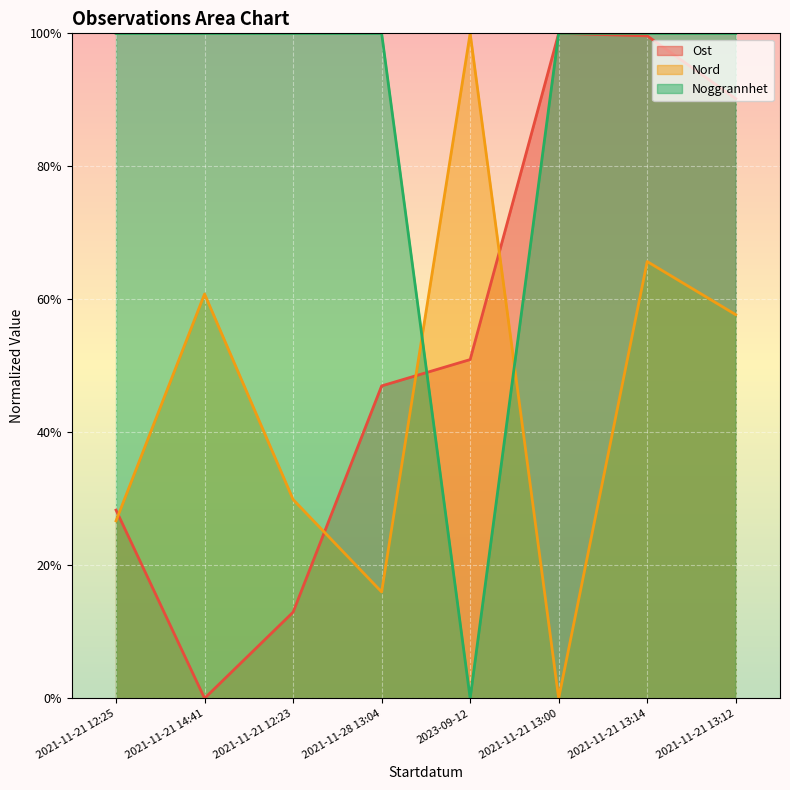

The Nord series shows 0.3 at 2021-11-21 12:25. True or false?

True